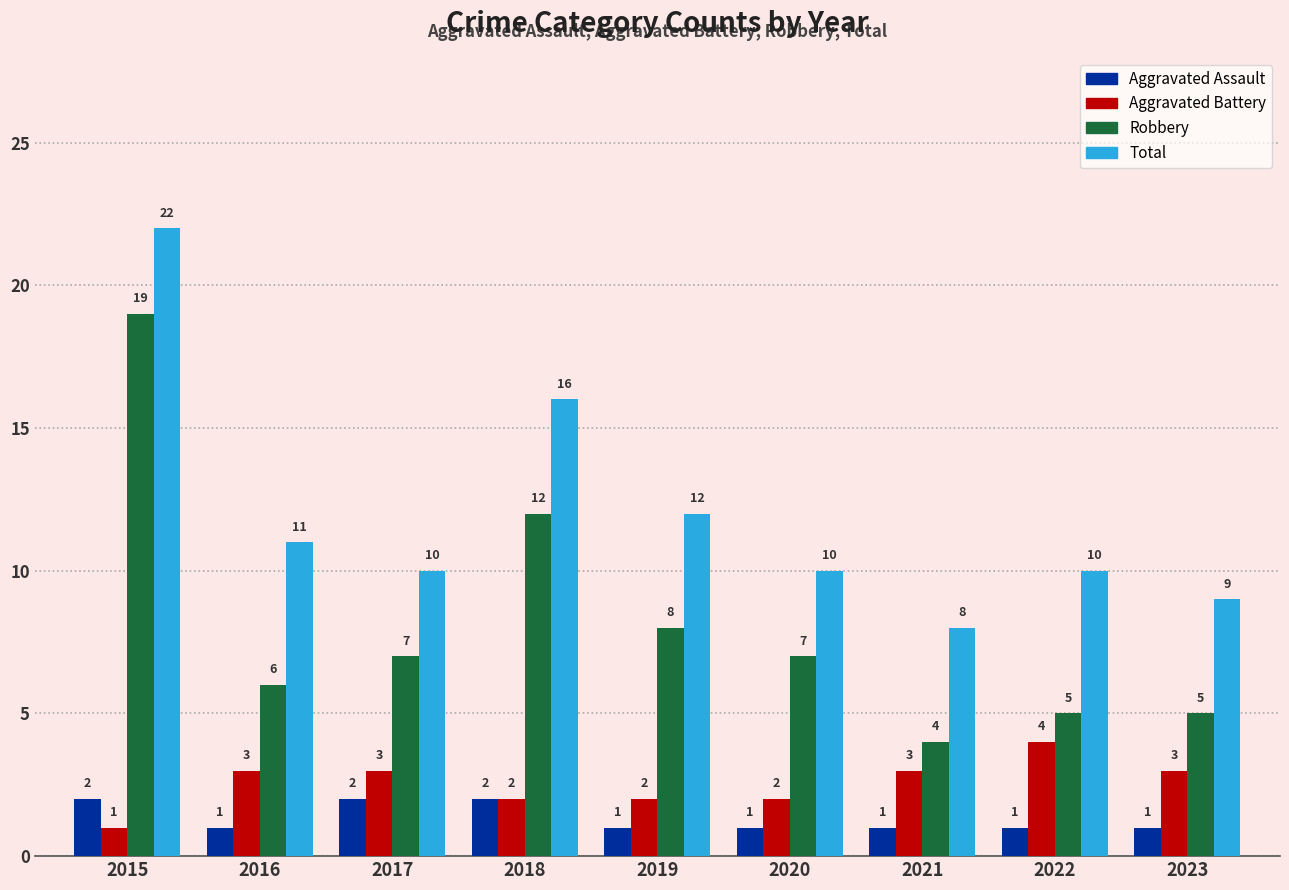

What is the difference between the maximum and minimum values in the Aggravated Assault series?

1